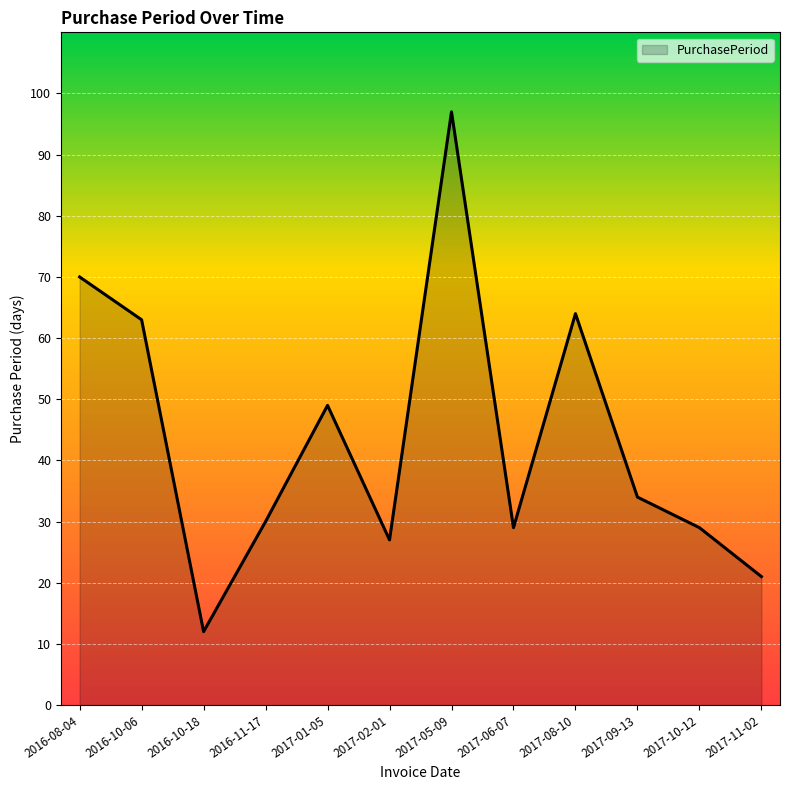

Which category has the lowest value across all series?

2016-10-18